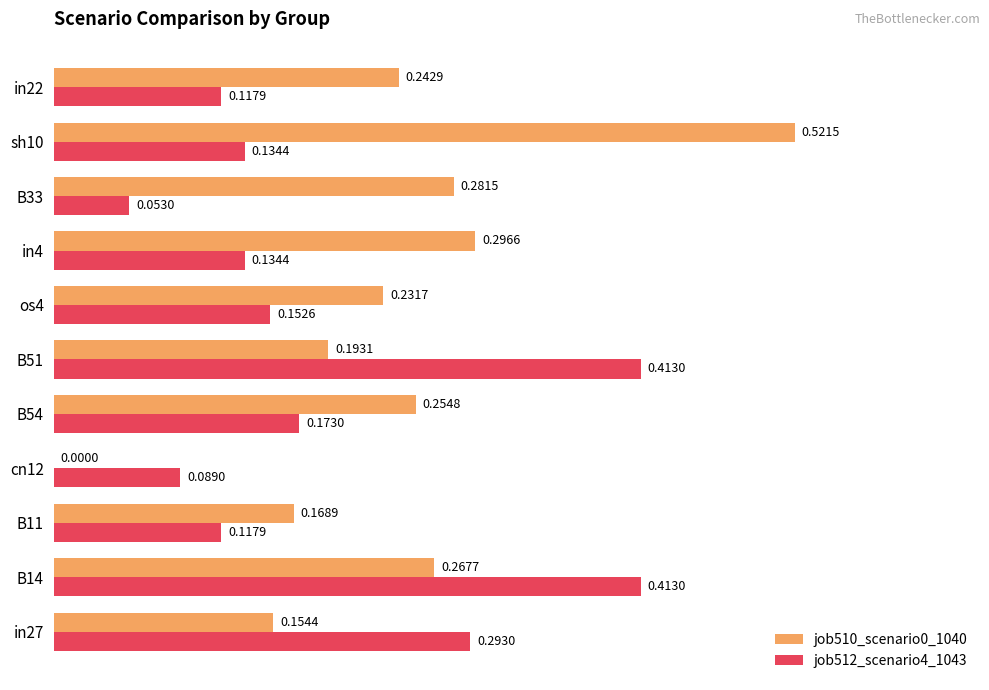

At which category is the sum across all series the highest?

B14